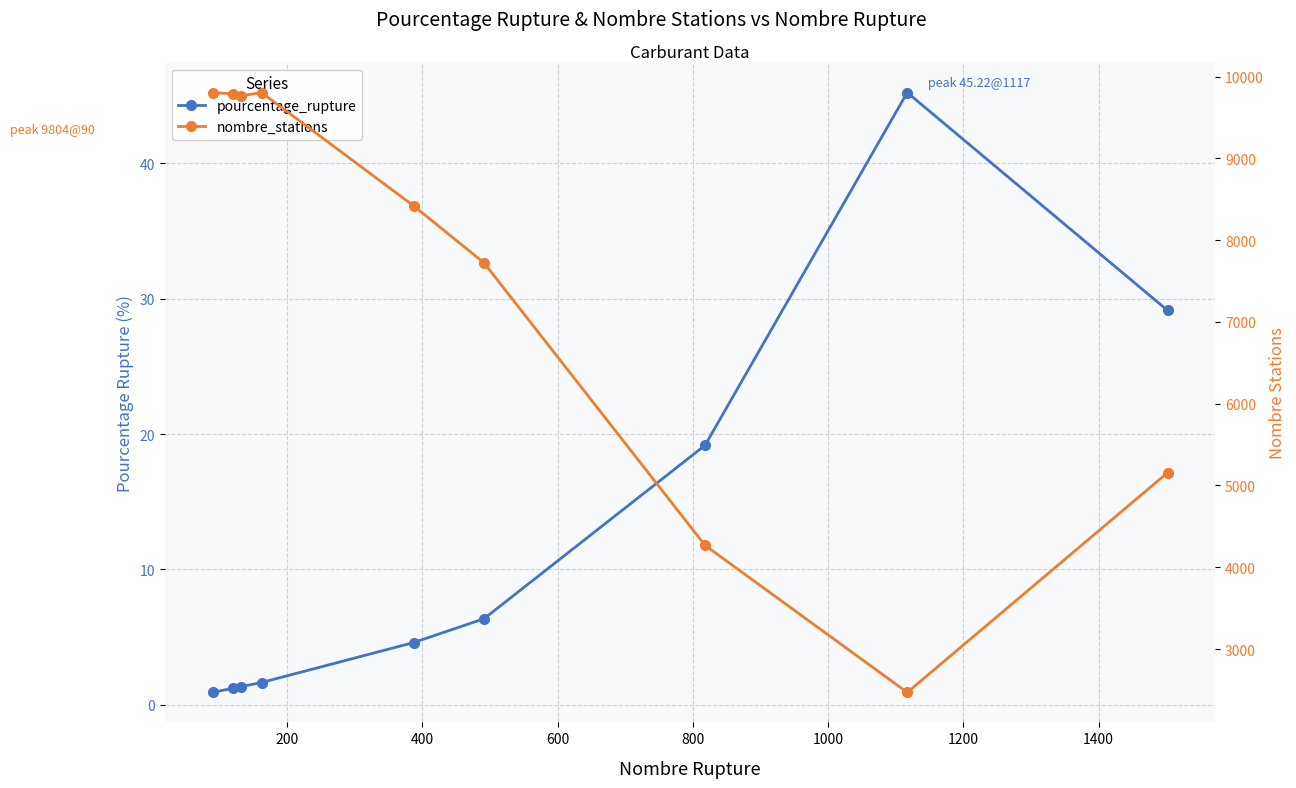

What is the value of the pourcentage_rupture point at the 1st from the left?

0.9